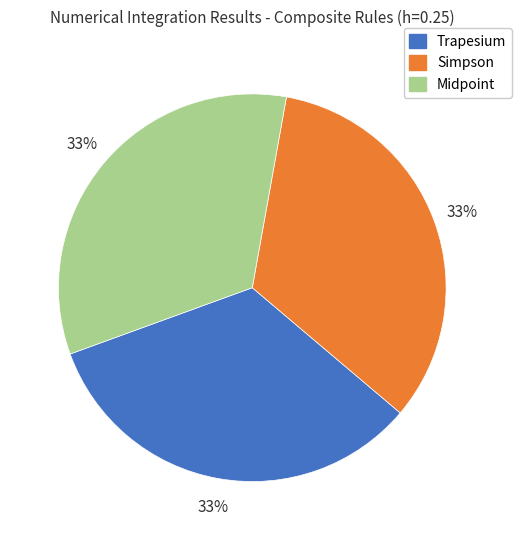

Does Simpson represent more than half of the total?

No